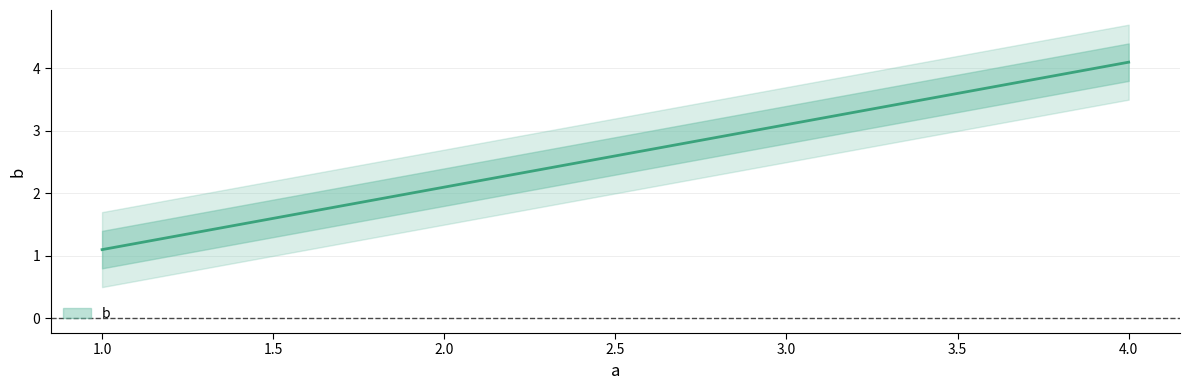

How many values exceed 3?

2